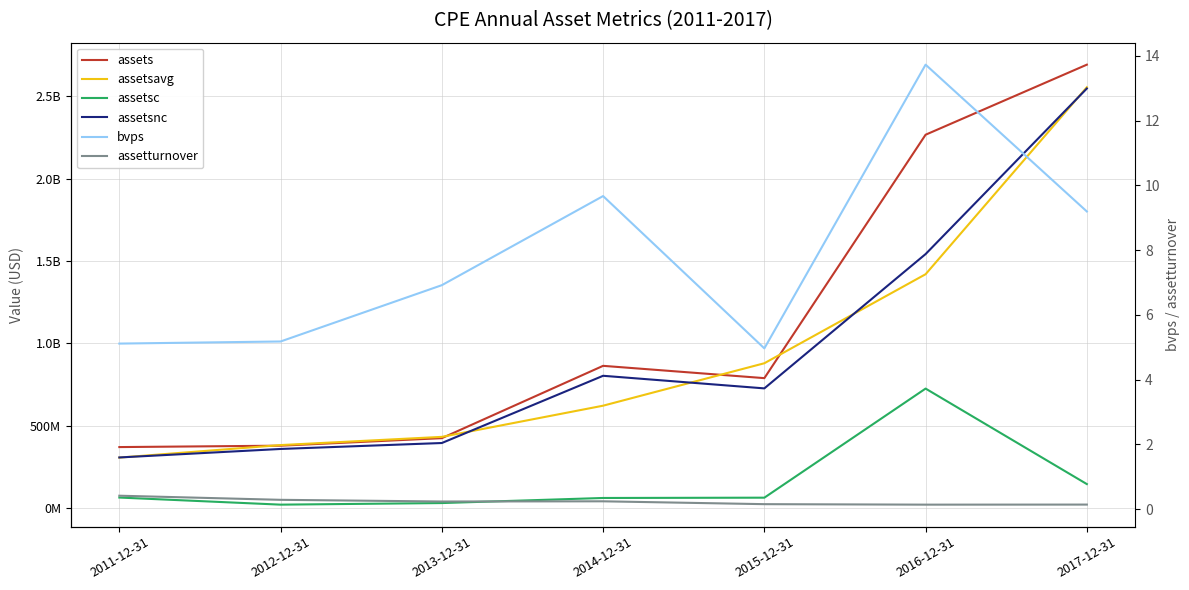

Is it true that assets equals 788594000.0 at 2015-12-31?

True